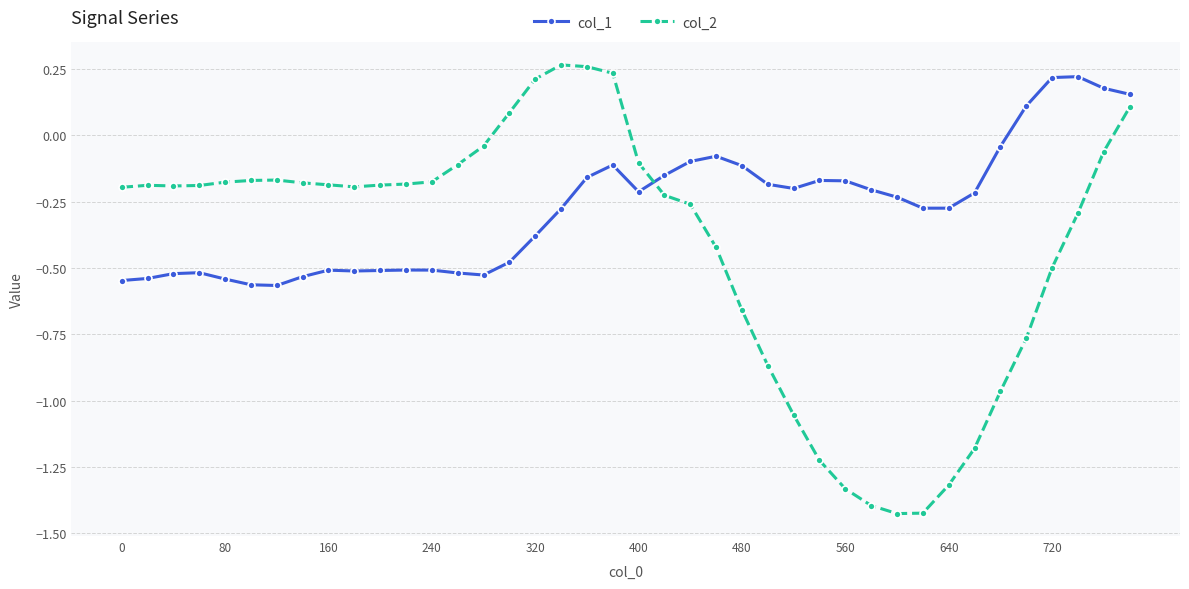

True or false: col_2 has more than 2 points higher than both neighbors.

True